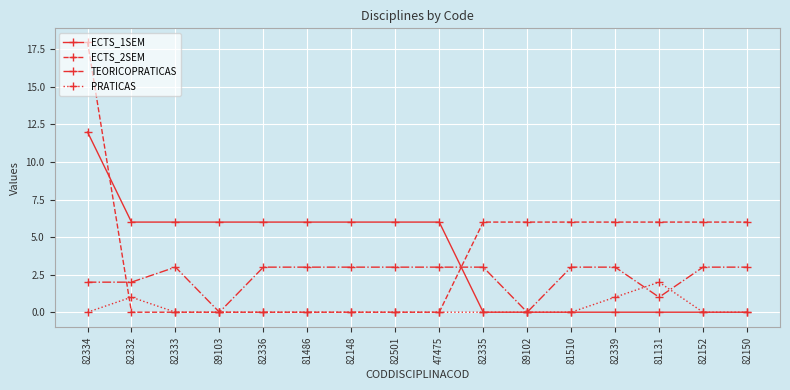

Which series ends up on top after the final intersection of ECTS_1SEM and ECTS_2SEM?

ECTS_2SEM